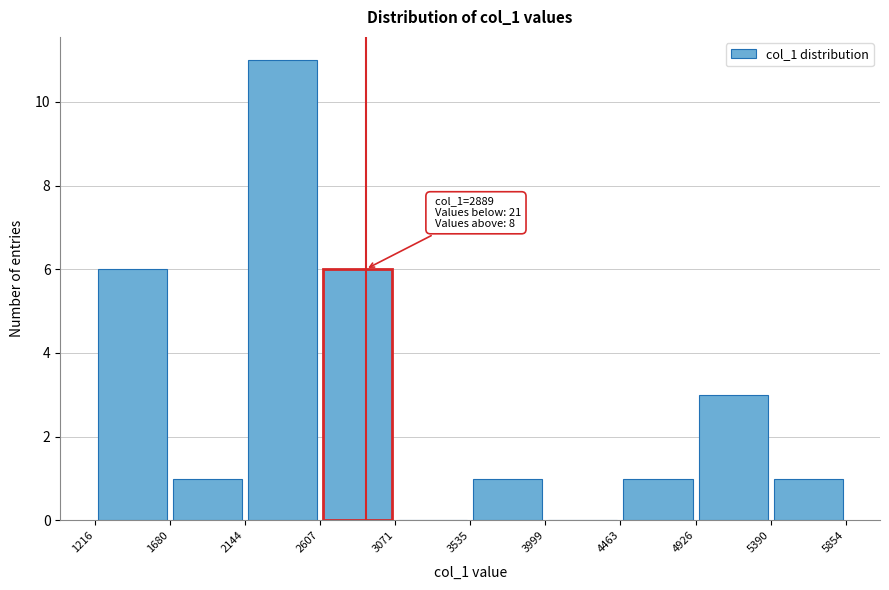

Which range on the x-axis has the tallest bar?

2144 to 2607